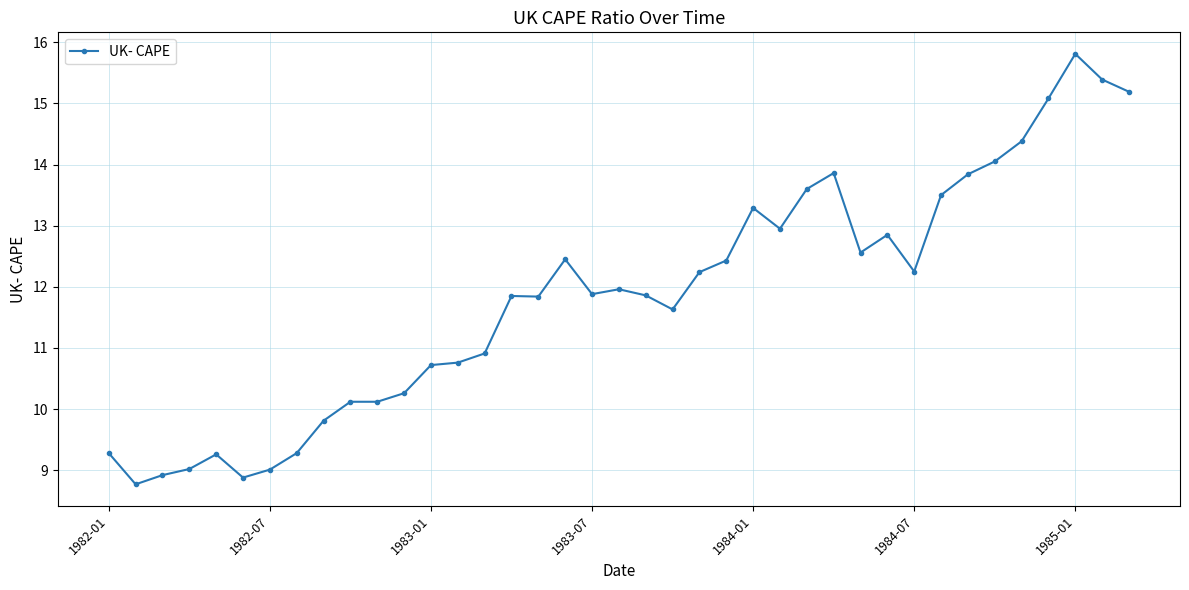

How many data points are above 11?

24